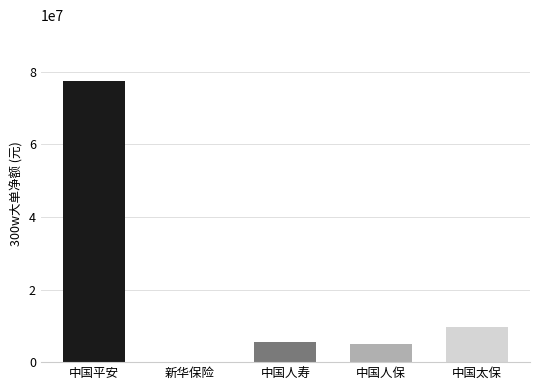

The value at 中国太保 is 9579313. True or false?

True